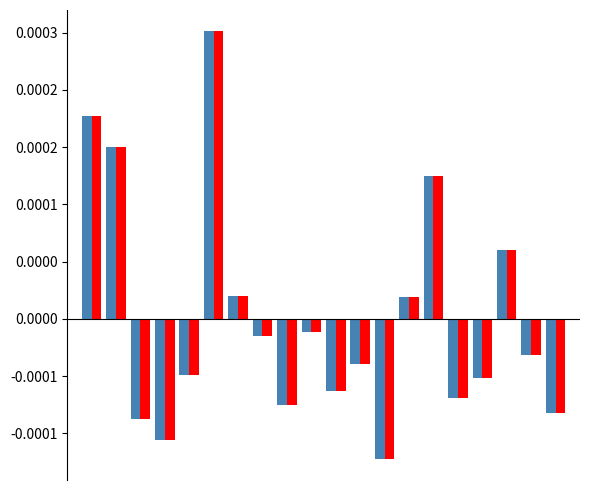

Does the chart contain stacked bars?

No